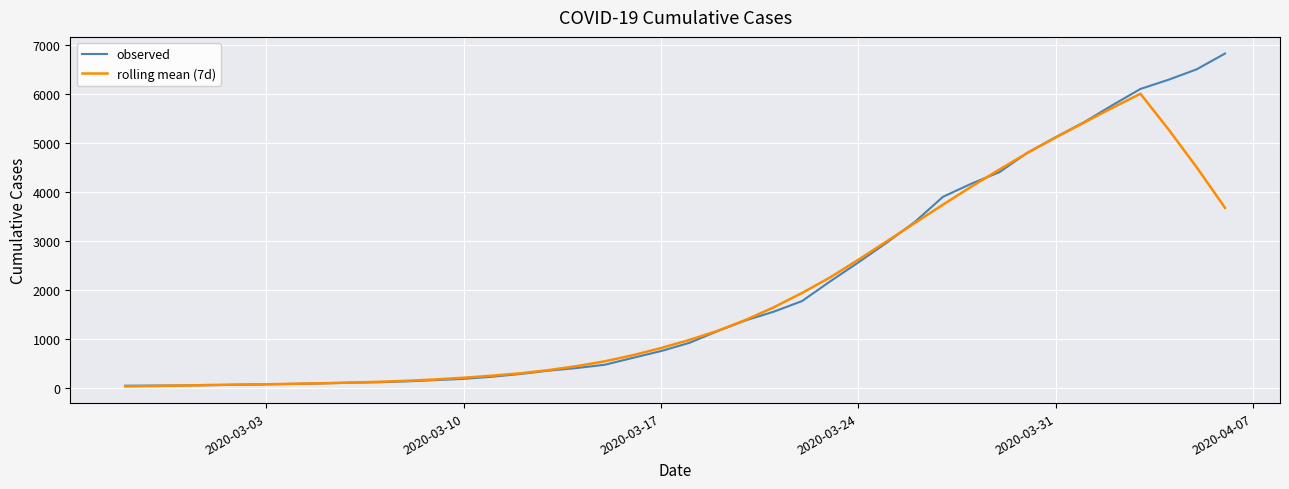

How many distinct data groups are displayed?

2